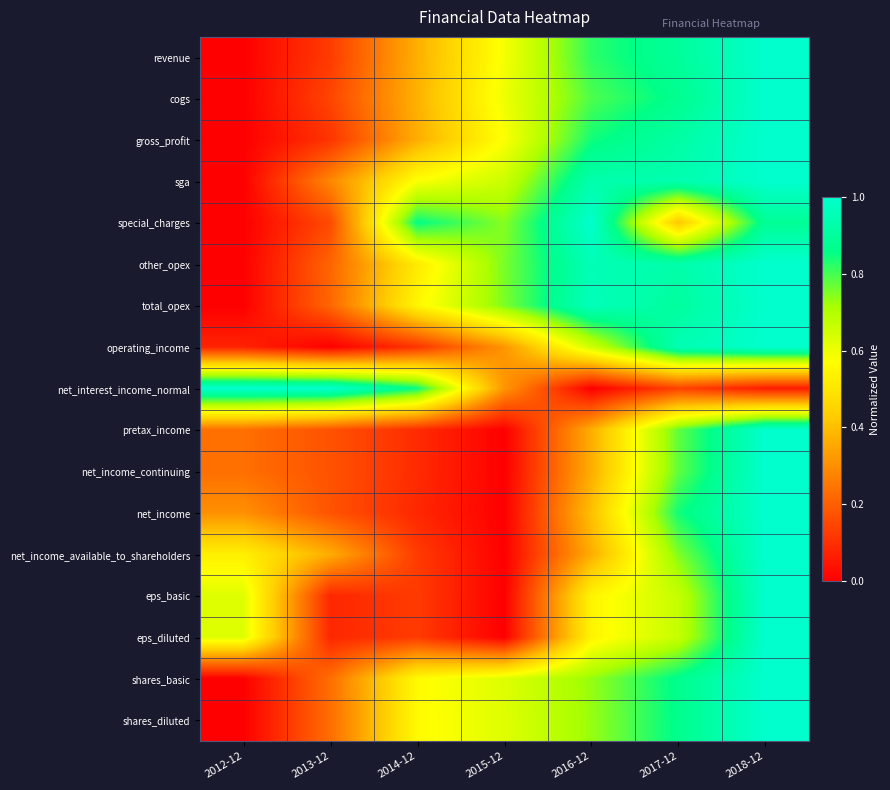

What is the spread (max minus min) of values at 2014-12?

0.8